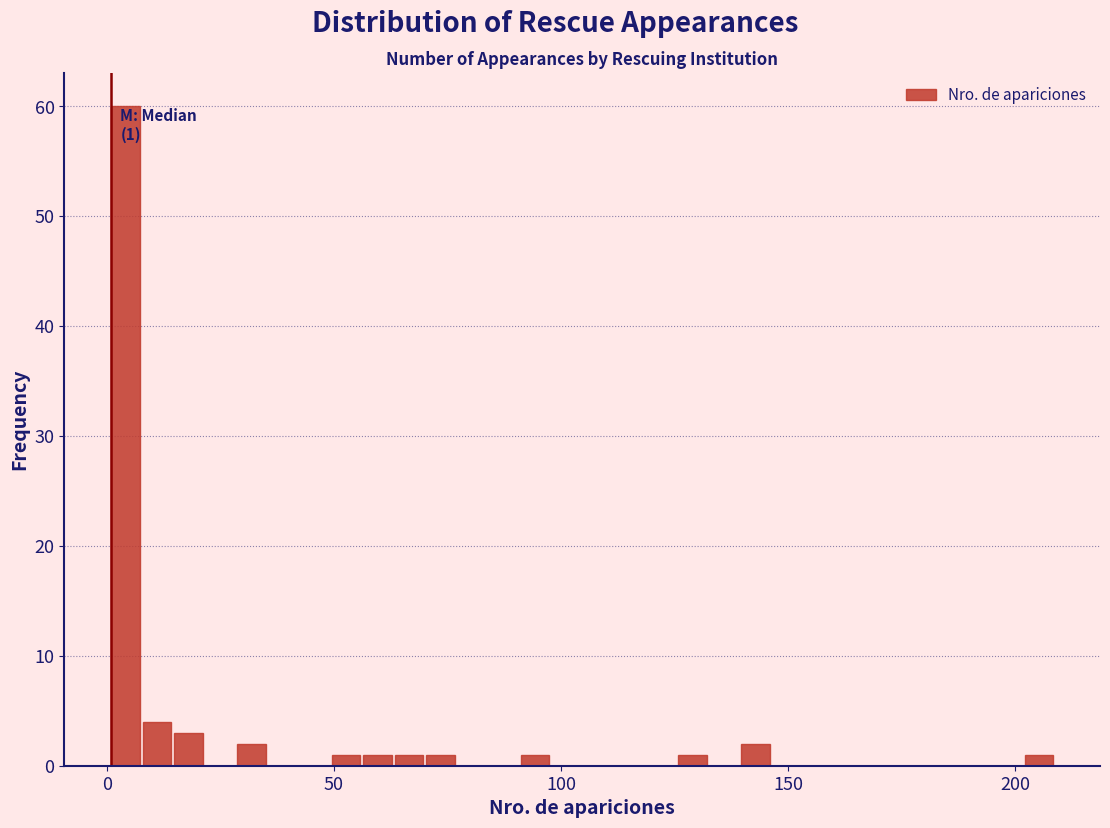

Read against the x-axis, roughly where is the centre of the tallest bar?

5